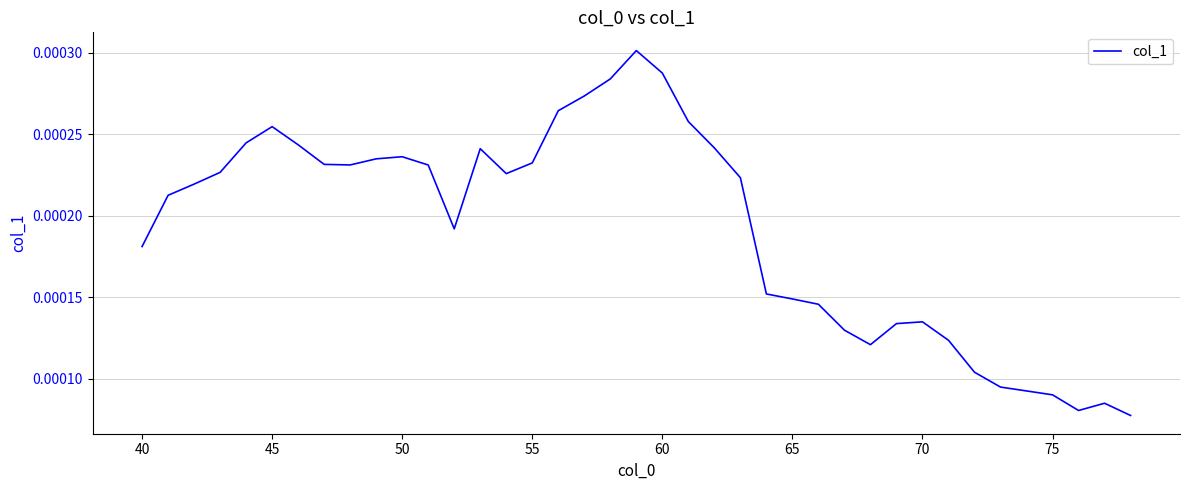

Between 70 and 45, which is larger?

45